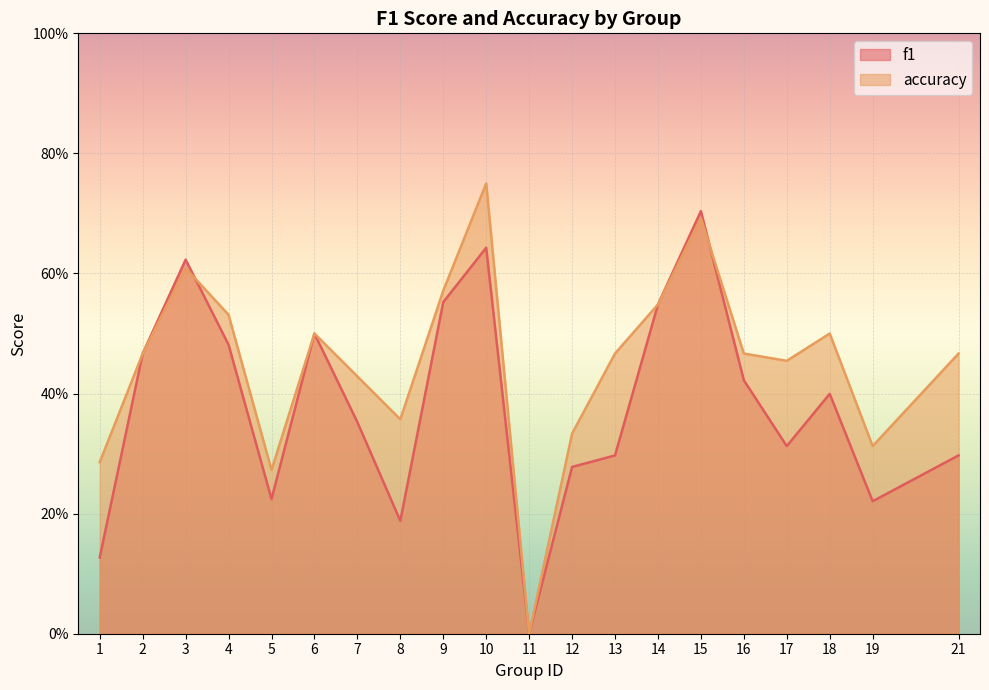

True or false: accuracy and f1 intersect in this chart.

True